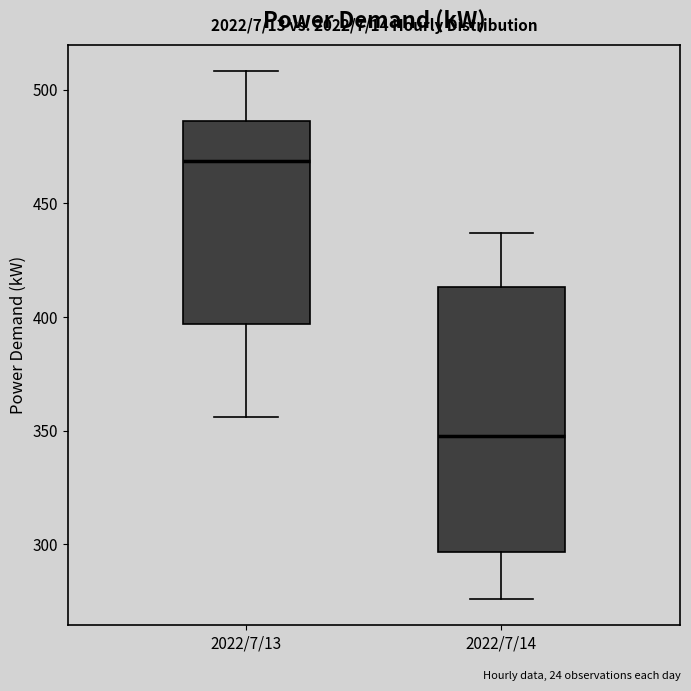

Which box has the highest median line?

2022/7/13